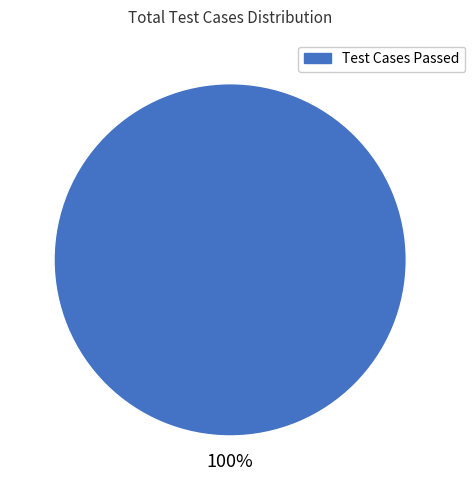

Is there a majority slice in this chart?

Yes